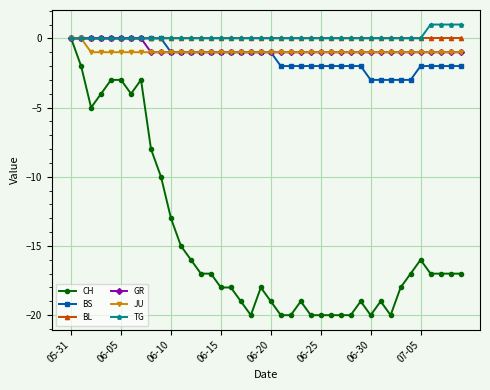

Reading left to right, what are all the values shown in this chart?

CH: 0	-2	-5	-4	-3	-3	-4	-3	-8	-10	-13	-15	-16	-17	-17	-18	-18	-19	-20	-18	-19	-20	-20	-19	-20	-20	-20	-20	-20	-19	-20	-19	-20	-18	-17	-16	-17	-17	-17	-17
BS: 0	0	0	0	0	0	0	0	0	0	-1	-1	-1	-1	-1	-1	-1	-1	-1	-1	-1	-2	-2	-2	-2	-2	-2	-2	-2	-2	-3	-3	-3	-3	-3	-2	-2	-2	-2	-2
BL: 0	0	0	0	0	0	0	0	0	0	0	0	0	0	0	0	0	0	0	0	0	0	0	0	0	0	0	0	0	0	0	0	0	0	0	0	0	0	0	0
GR: 0	0	0	0	0	0	0	0	-1	-1	-1	-1	-1	-1	-1	-1	-1	-1	-1	-1	-1	-1	-1	-1	-1	-1	-1	-1	-1	-1	-1	-1	-1	-1	-1	-1	-1	-1	-1	-1
JU: 0	0	-1	-1	-1	-1	-1	-1	-1	-1	-1	-1	-1	-1	-1	-1	-1	-1	-1	-1	-1	-1	-1	-1	-1	-1	-1	-1	-1	-1	-1	-1	-1	-1	-1	-1	-1	-1	-1	-1
TG: 0	0	0	0	0	0	0	0	0	0	0	0	0	0	0	0	0	0	0	0	0	0	0	0	0	0	0	0	0	0	0	0	0	0	0	0	1	1	1	1